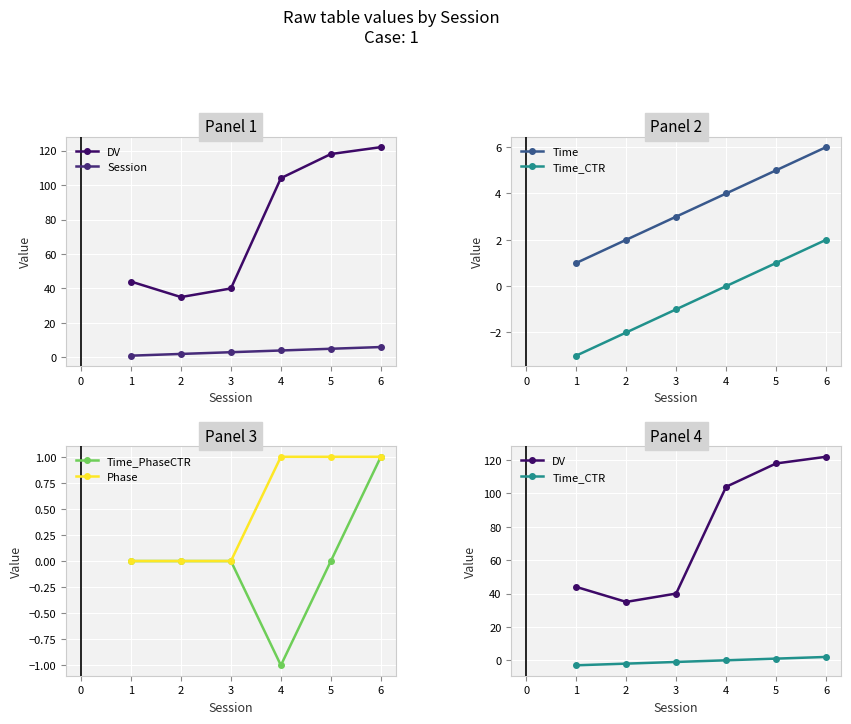

What is the difference between the maximum and minimum values in the DV series?

87